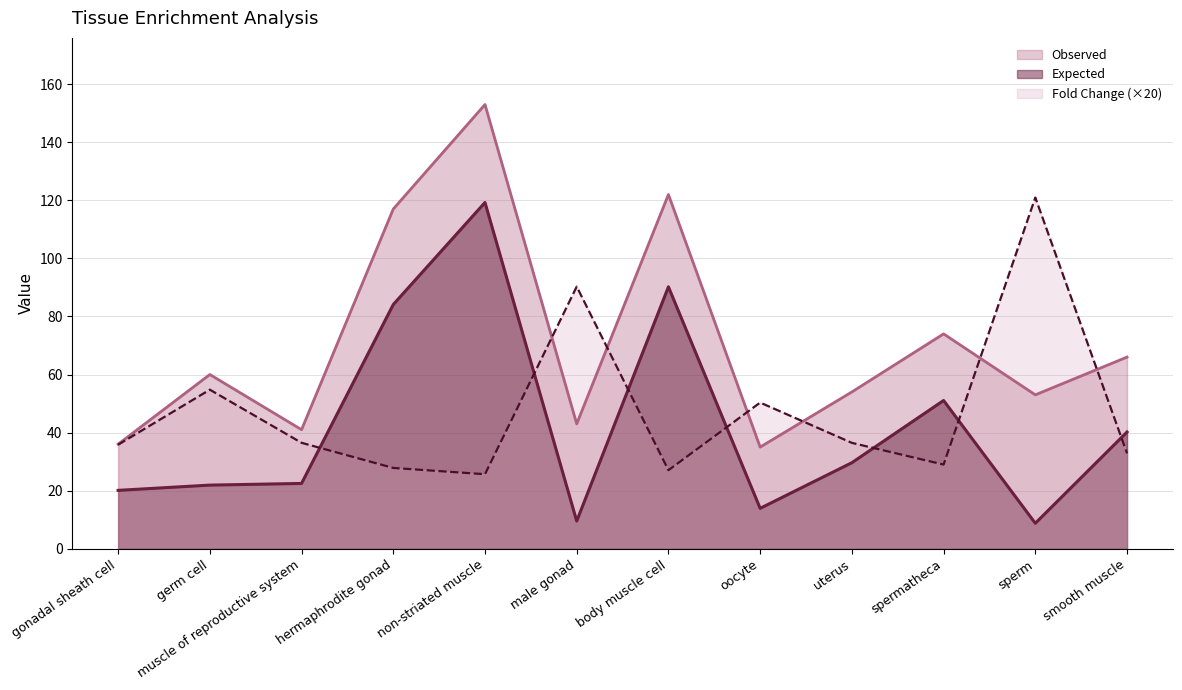

What is the lowest value of the Expected series?

8.8